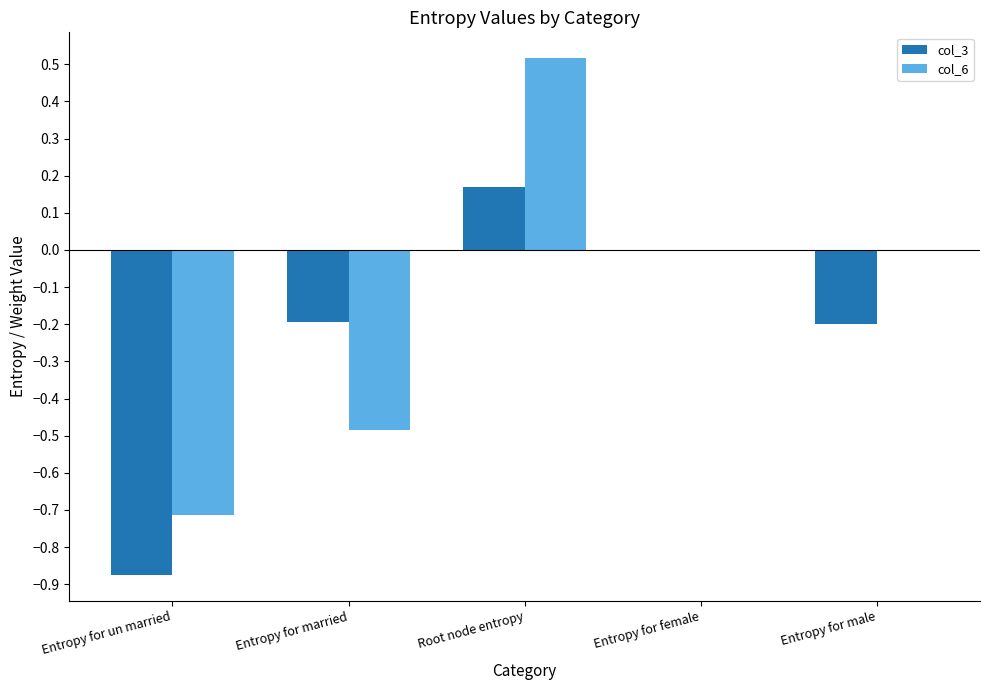

The value of col_3 at Entropy for married is -0.2. True or false?

True